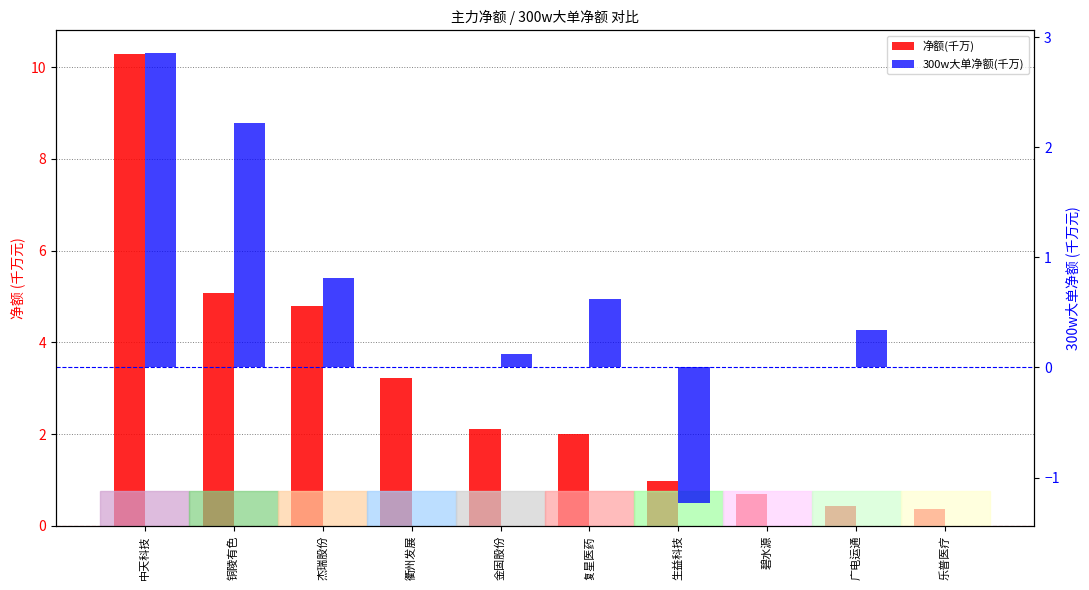

What is the difference between the second highest and minimum values in the 300w大单净额(千万) series?

3.5